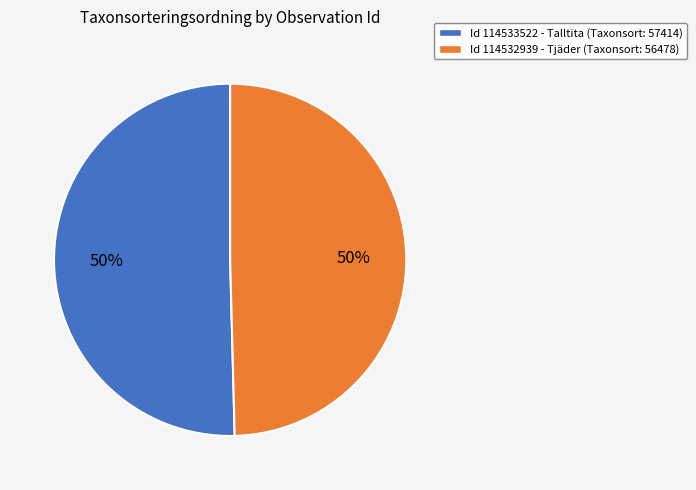

To the nearest percent, what is the average slice percentage?

50%